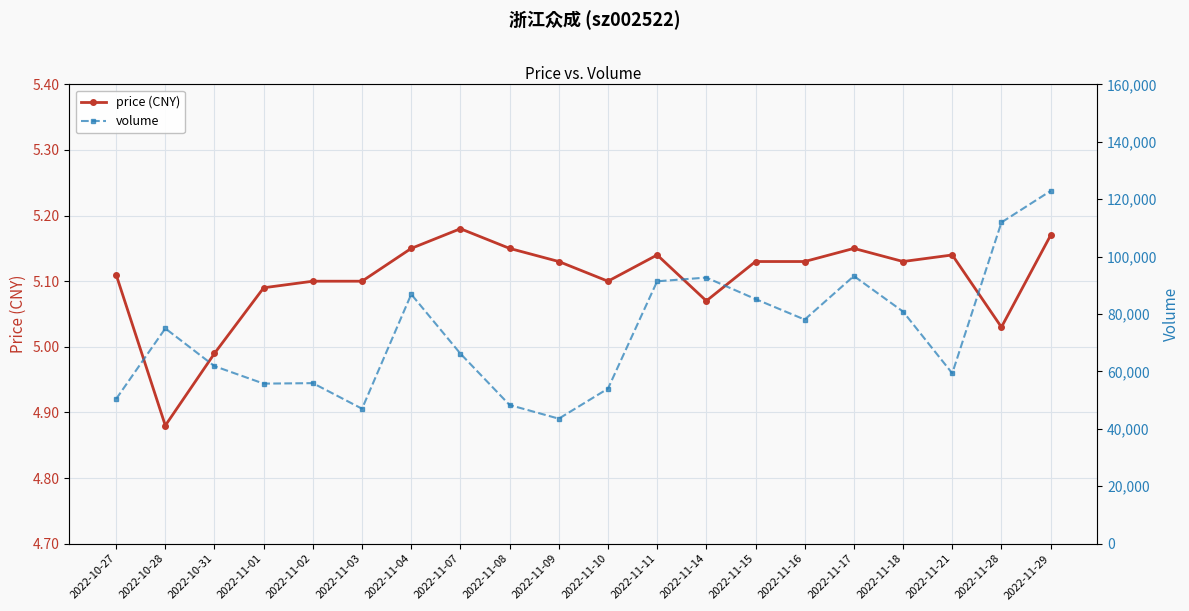

Reading left to right, transcribe all the data shown in this chart.

price (CNY): 5.1	4.9	5.0	5.1	5.1	5.1	5.2	5.2	5.2	5.1	5.1	5.1	5.1	5.1	5.1	5.2	5.1	5.1	5.0	5.2
volume: 50398.0	74978.0	61830.0	55749.0	55913.0	47001.0	86876.0	66199.0	48299.0	43539.0	54003.0	91401.0	92692.0	85209.0	78059.0	93231.0	80836.0	59334.0	111912.0	122883.0